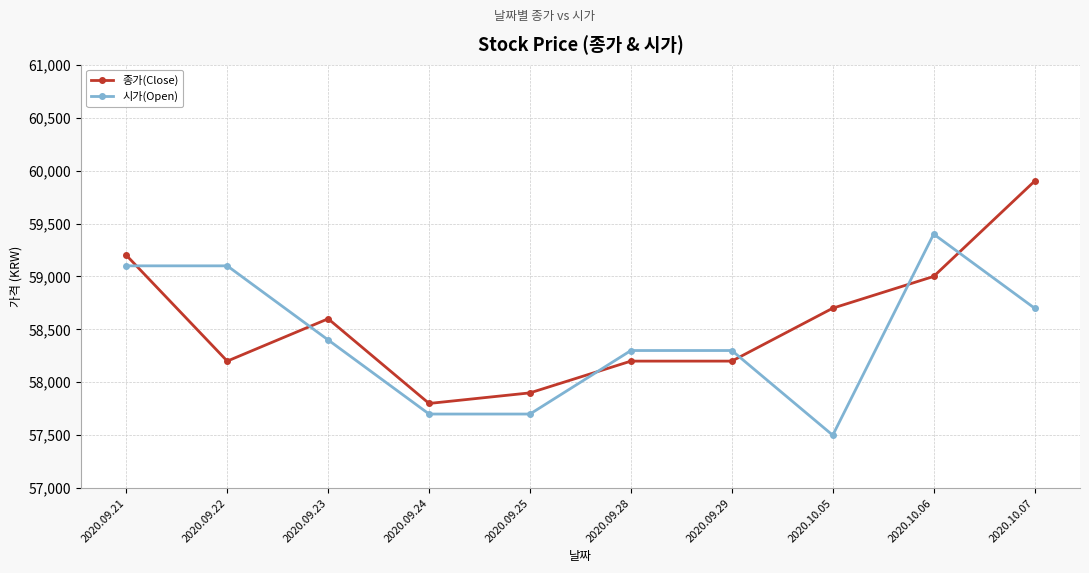

List the series in order of their peak value, lowest first.

시가(Open), 종가(Close)